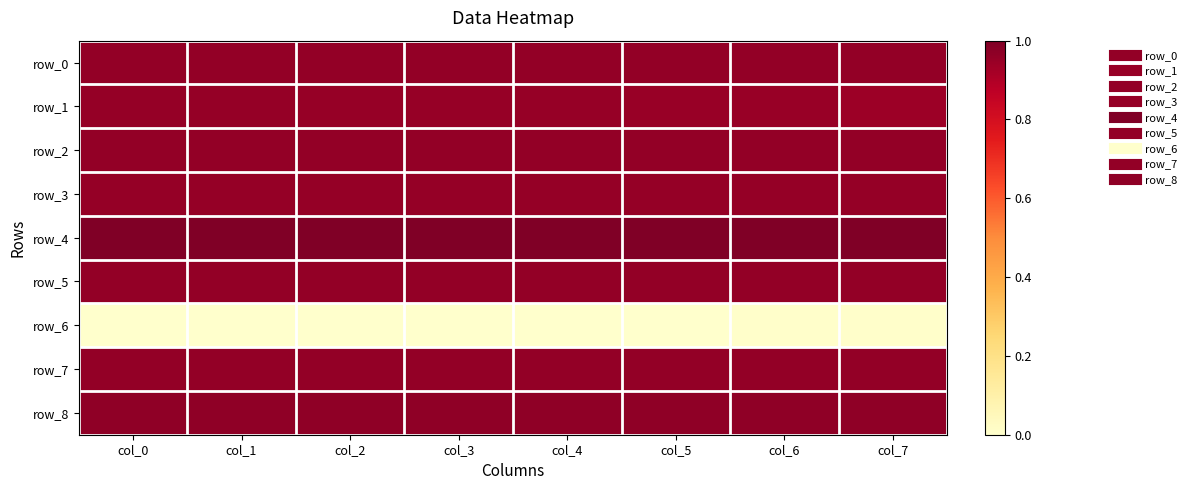

What is the total value across all series at col_7?

7.7